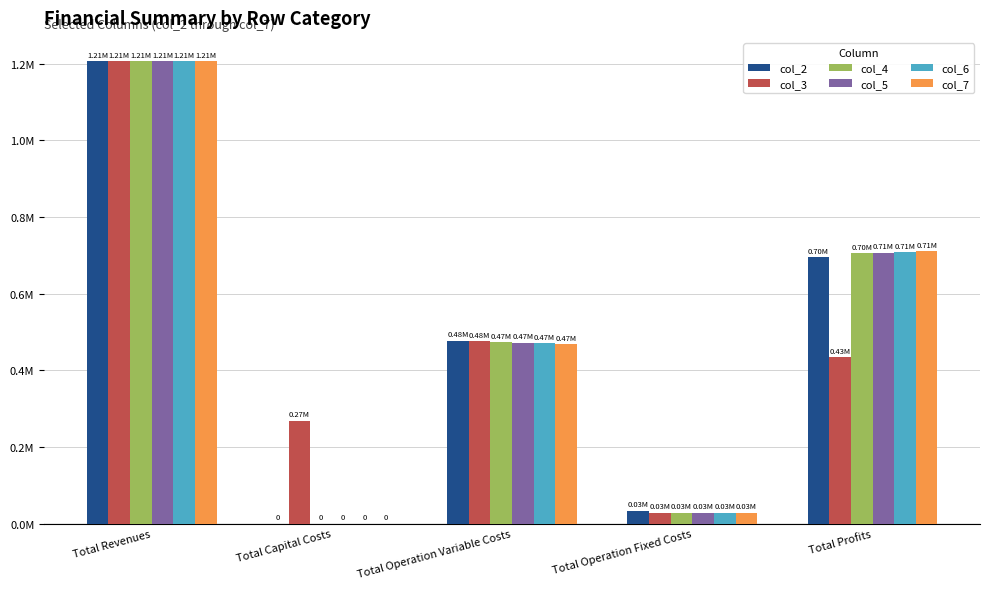

What is the difference between the second highest and minimum values in the col_5 series?

706516.4